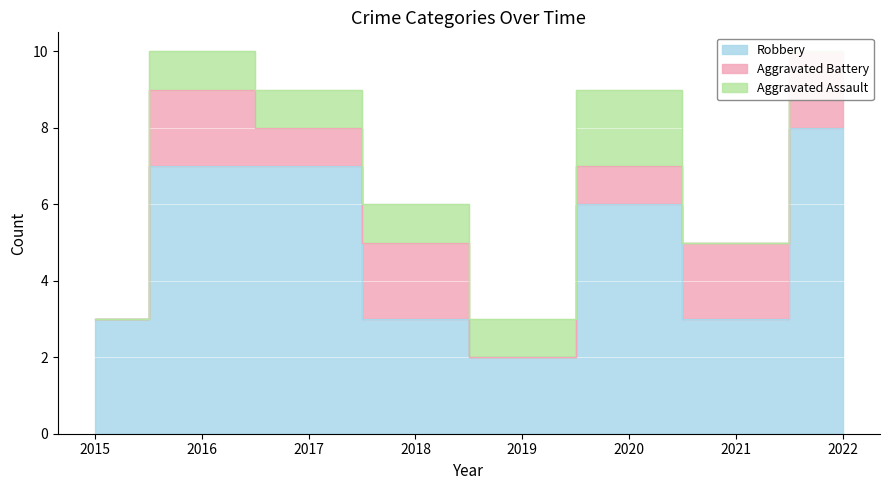

At which label does Robbery reach its peak?

2022